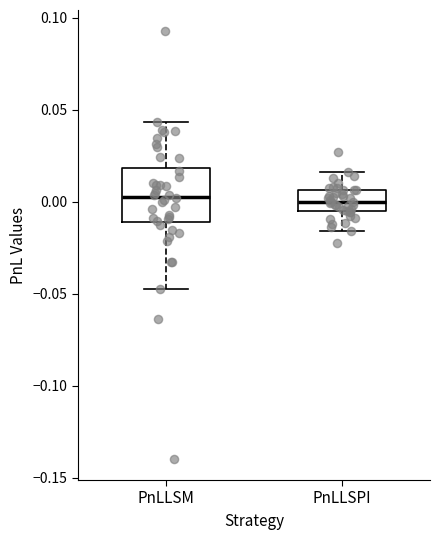

Where is the lower edge of the box for PnLLSM on the y-axis? The values are not printed on the chart, so give them approximately, as read against the axis.

-0.010